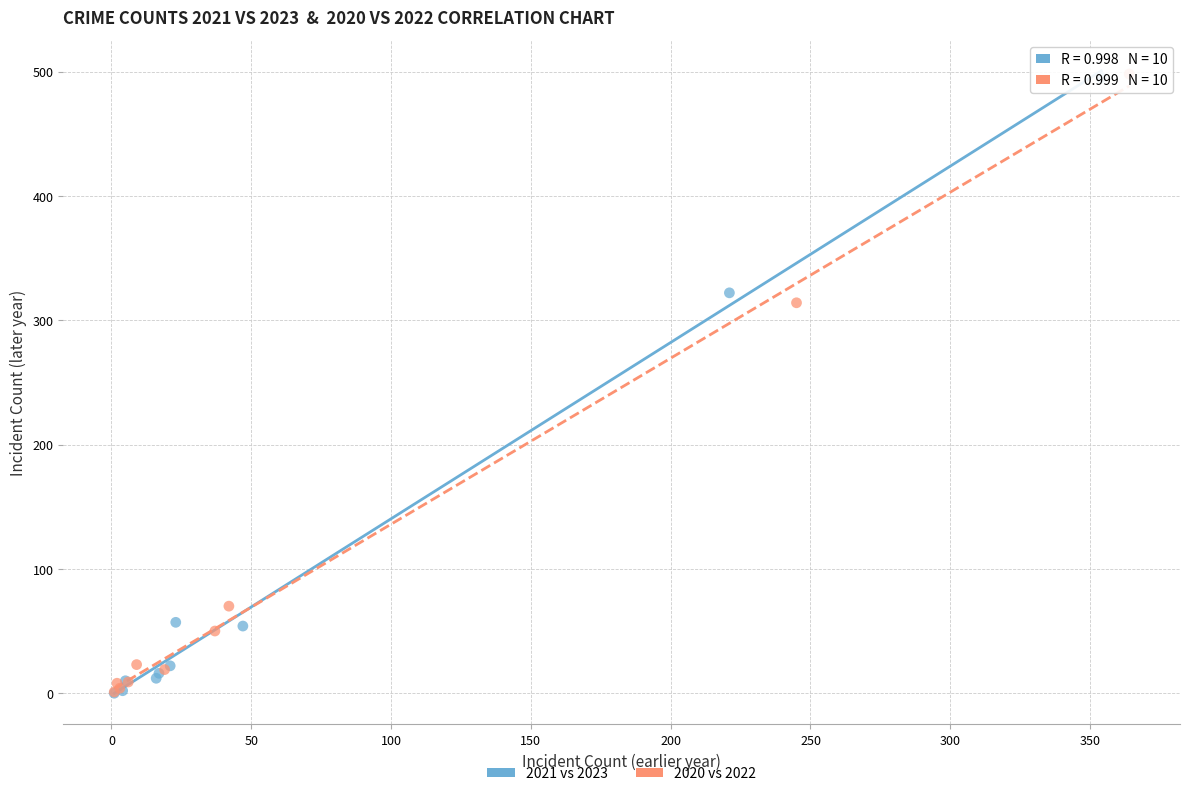

Which series has the widest spread of Y values?

2020 vs 2022